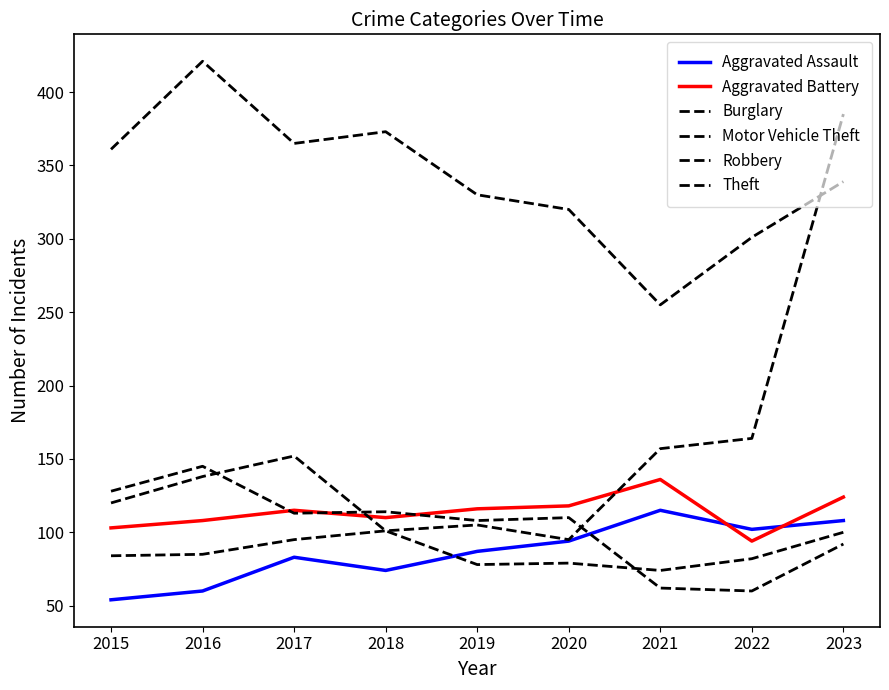

Does the chart have visible grid lines?

No